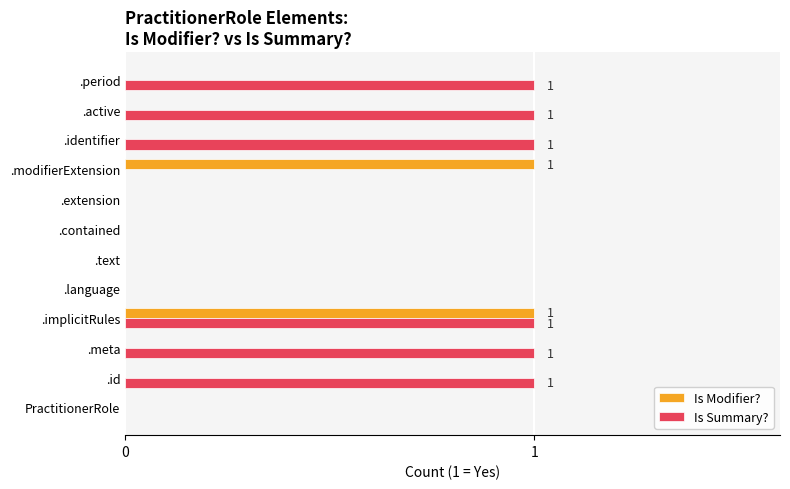

The value of Is Modifier? at .active is 0. True or false?

True